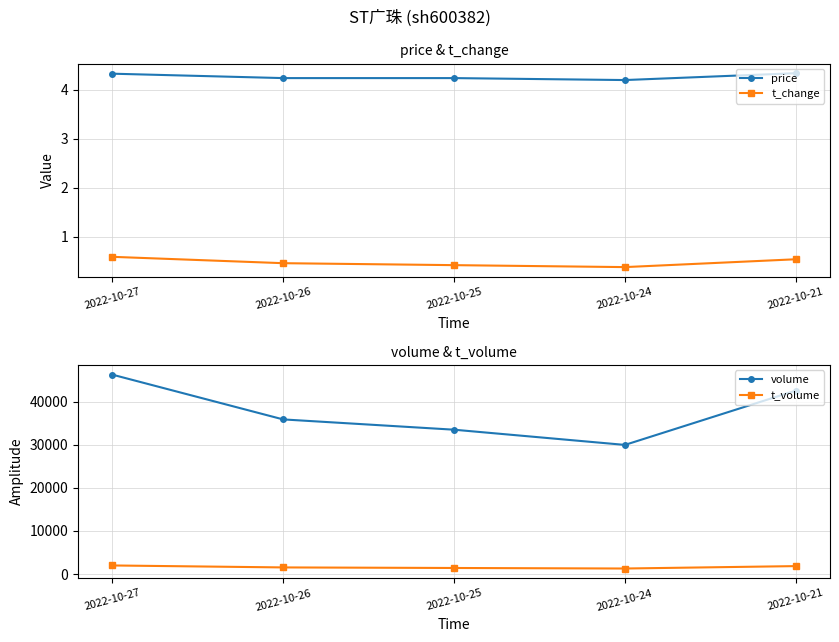

What value does the price series have at 2022-10-25?

4.2